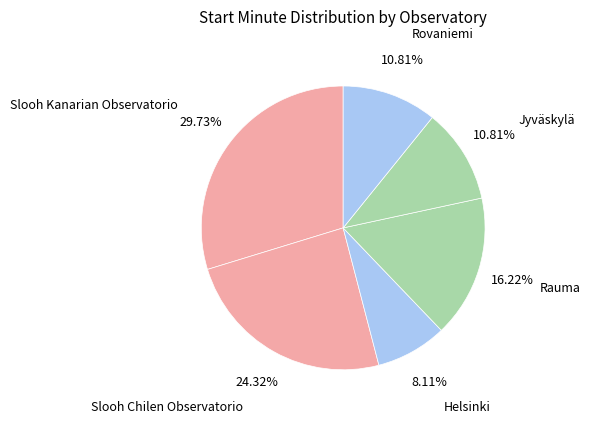

What is the largest slice in the pie chart?

Slooh Kanarian Observatorio